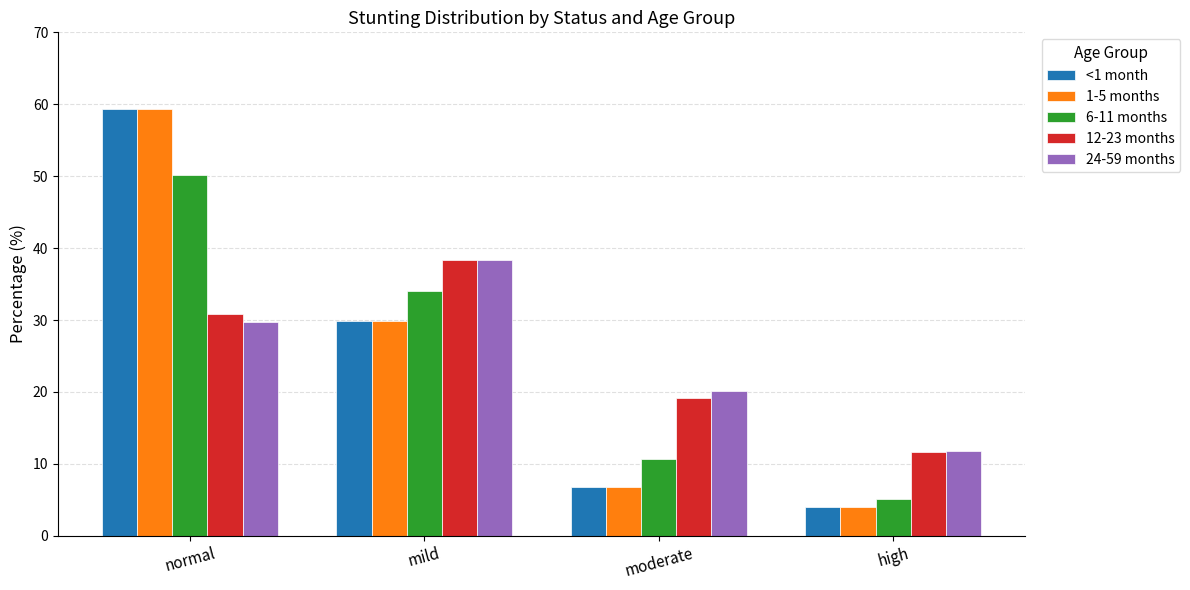

Reading left to right, transcribe all the data shown in this chart.

<1 month: normal=59.4	mild=29.8	moderate=6.7	high=4.0
1-5 months: normal=59.4	mild=29.8	moderate=6.7	high=4.0
6-11 months: normal=50.1	mild=34.1	moderate=10.7	high=5.1
12-23 months: normal=30.8	mild=38.3	moderate=19.2	high=11.7
24-59 months: normal=29.8	mild=38.3	moderate=20.1	high=11.8